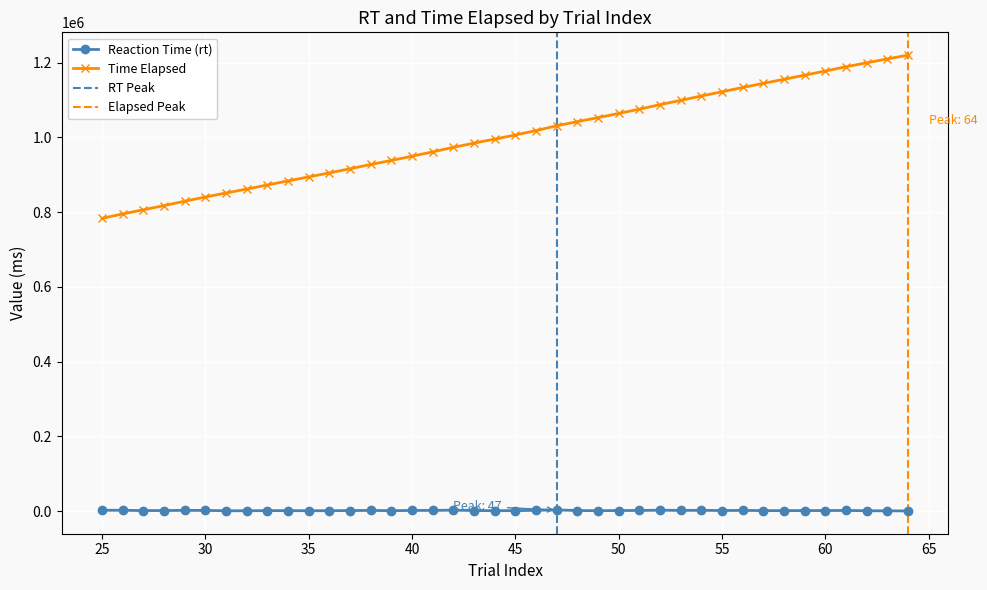

Is the value of rt at 46 greater than the value of time_elapsed at 46?

No